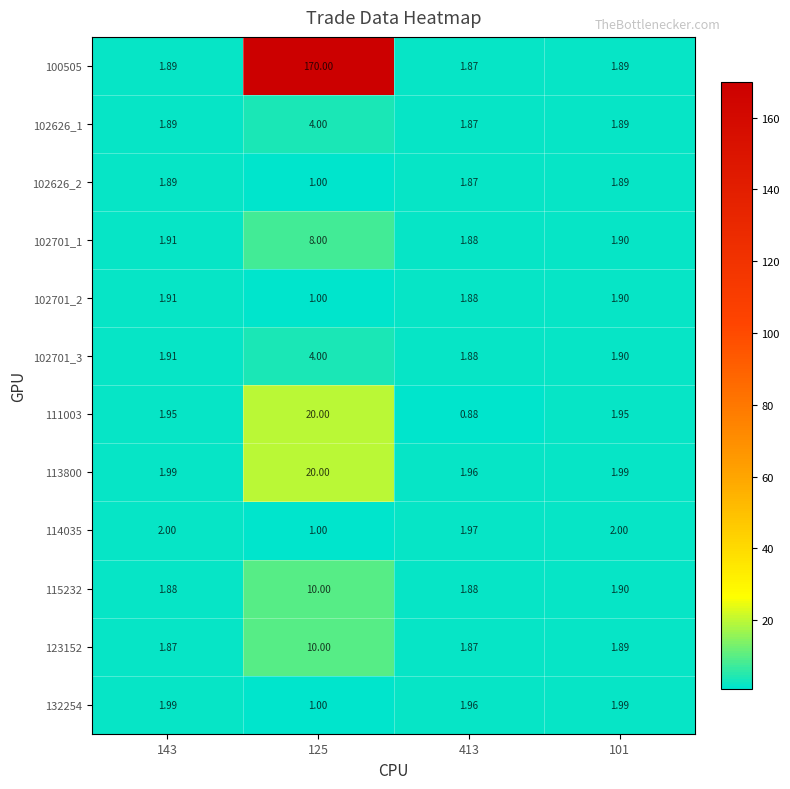

Is the value of 115232 at 413 greater than the value of 100505 at 125?

No